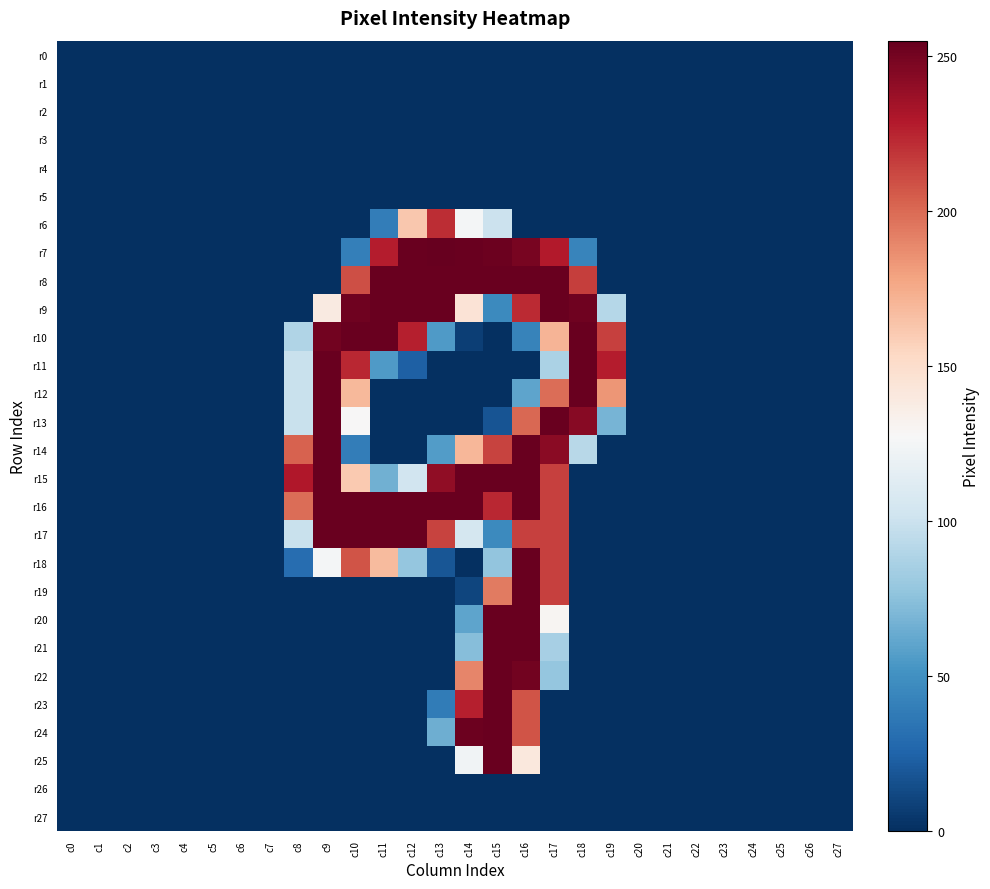

List the series in order of their peak value, highest first.

r7, r8, r9, r10, r11, r12, r13, r14, r15, r16, r17, r18, r19, r20, r21, r22, r23, r24, r25, r6, r0, r1, r2, r3, r4, r5, r26, r27